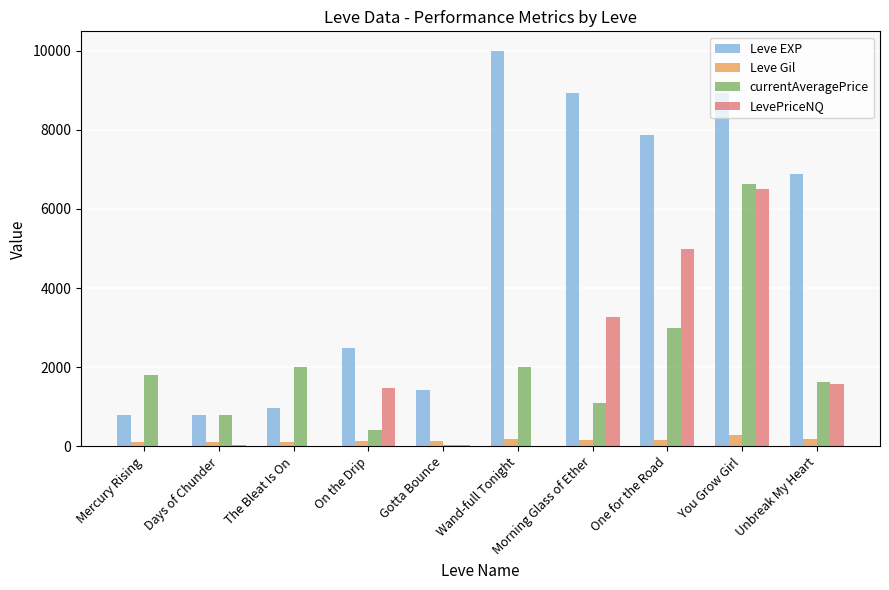

Where is LevePriceNQ nearest to the value 3254?

Morning Glass of Ether